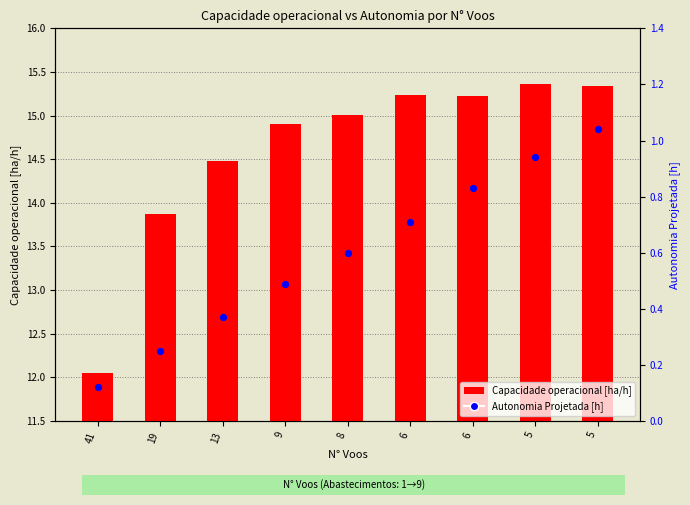

What are all the series names shown in the legend?

Capacidade operacional [ha/h], Autonomia Projetada [h]